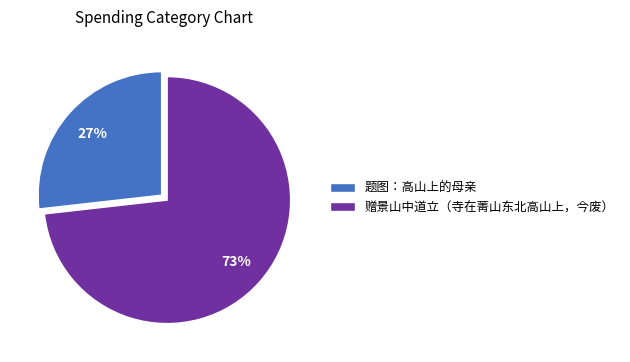

What percentage is the 赠景山中道立（寺在菁山东北高山上，今废） slice, to the nearest percent?

73%